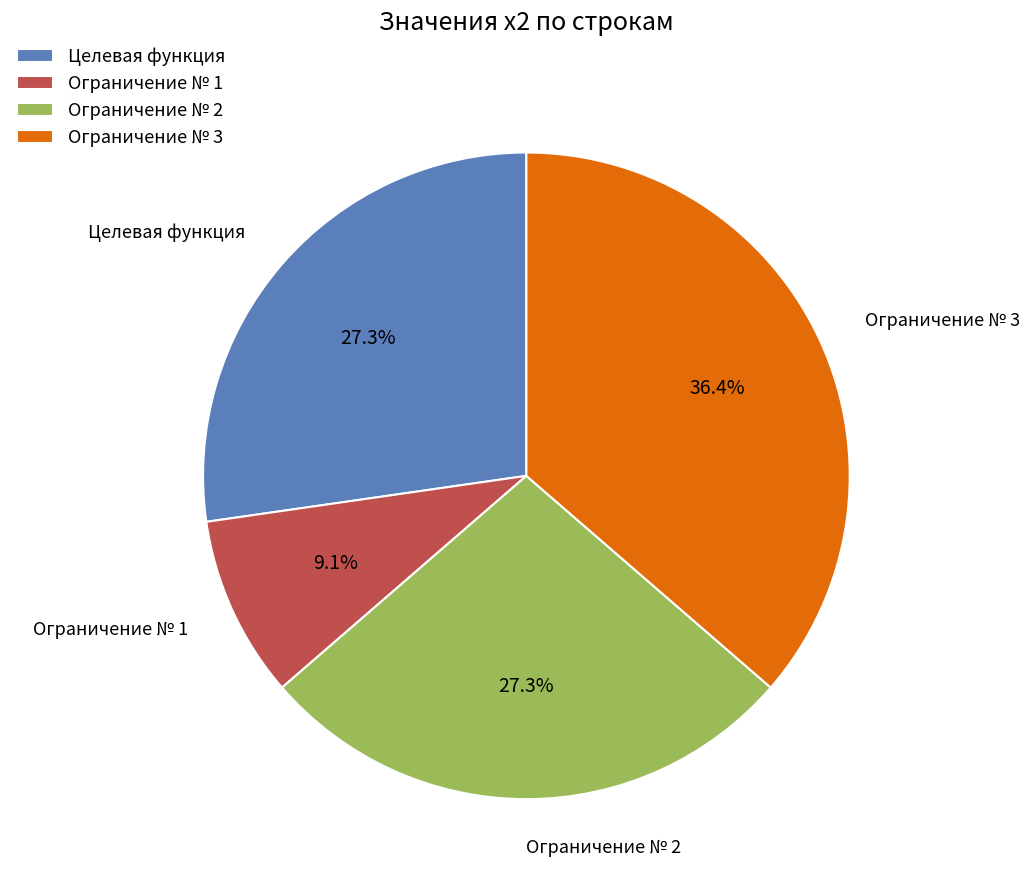

Which slice is the largest?

Ограничение № 3